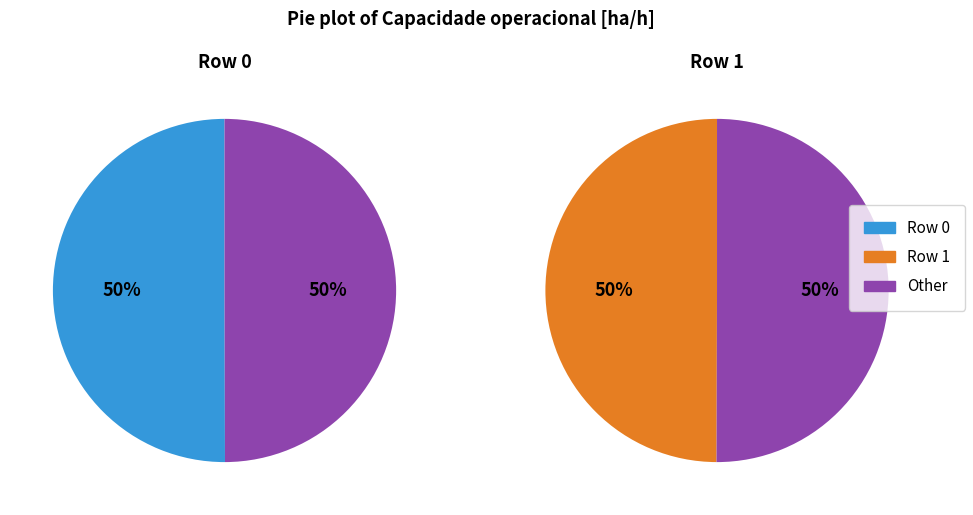

Is it true that Row 1 is 55% of the pie?

False